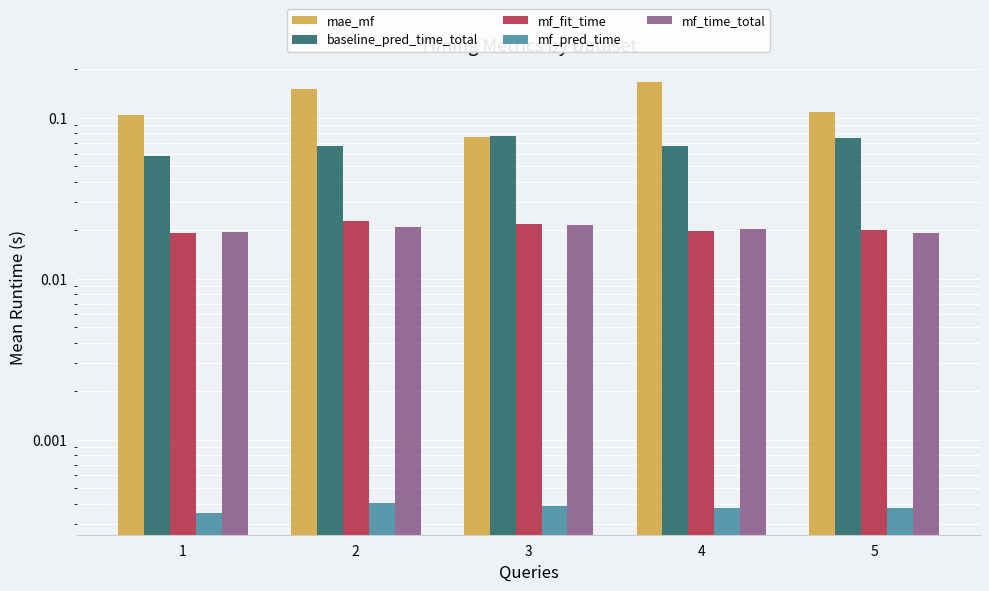

Is it true that mae_mf equals 0.1 at 2?

True